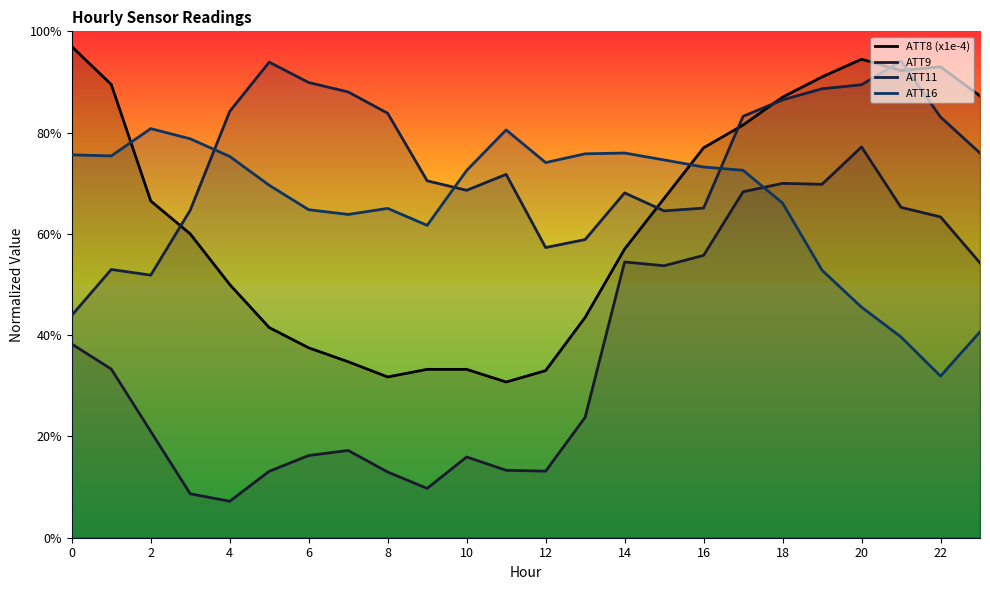

In ATT16, how many points are higher than both neighbors (excluding endpoints)?

4